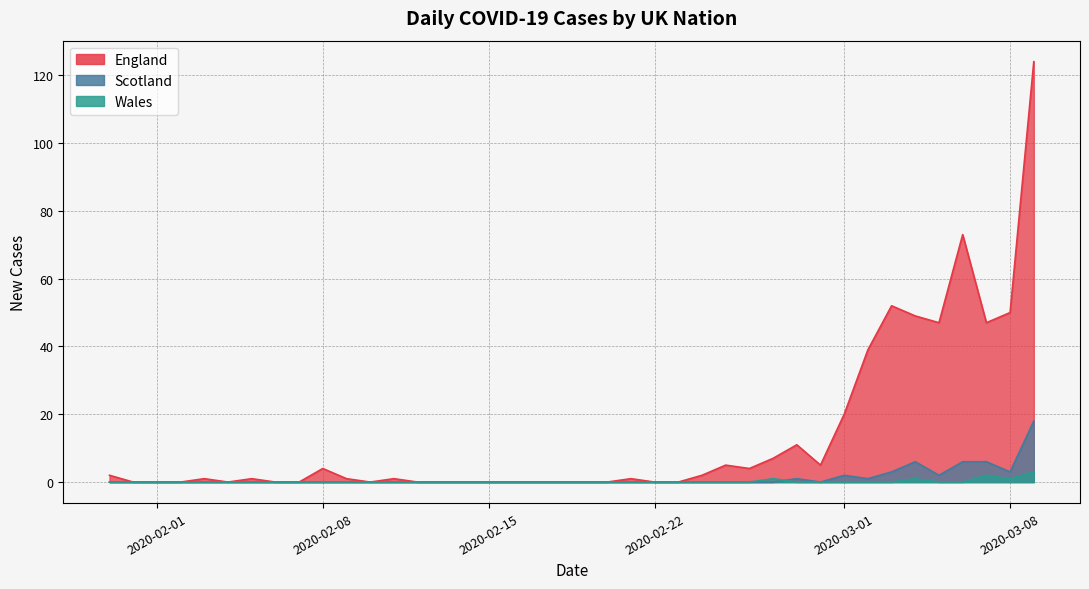

What is the maximum value shown in the chart?

124